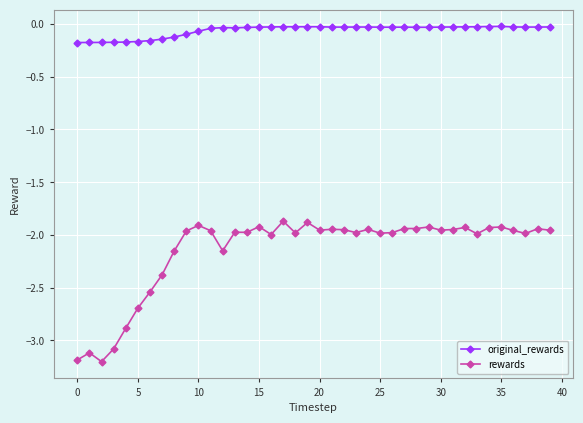

True or false: rewards and original_rewards cross at least once.

False